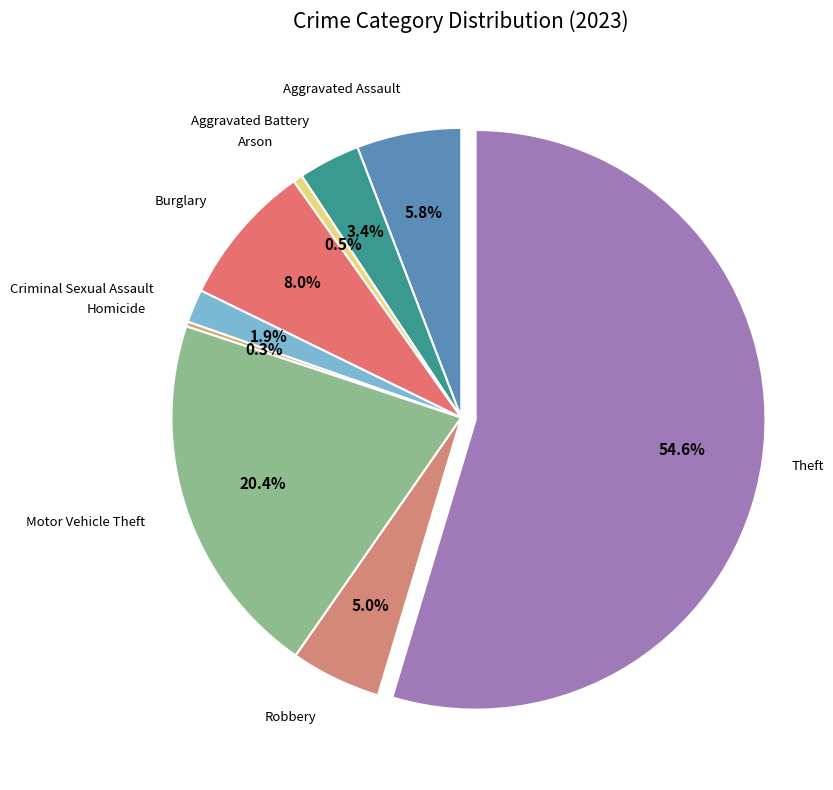

What is the largest slice in the pie chart?

Theft